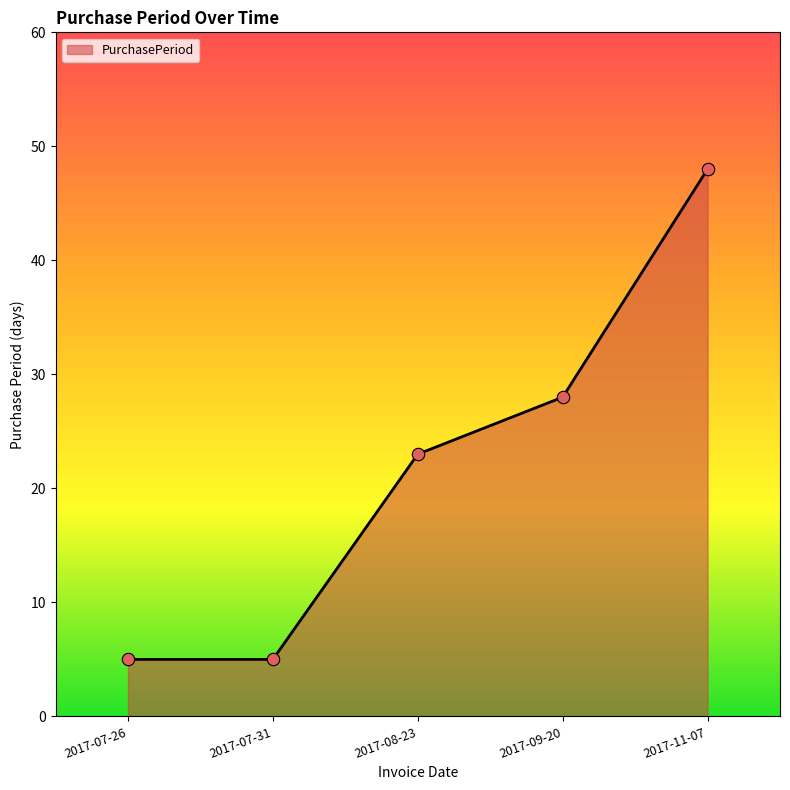

Approximately how many times larger is the value at 2017-11-07 compared to 2017-08-23?

2.1